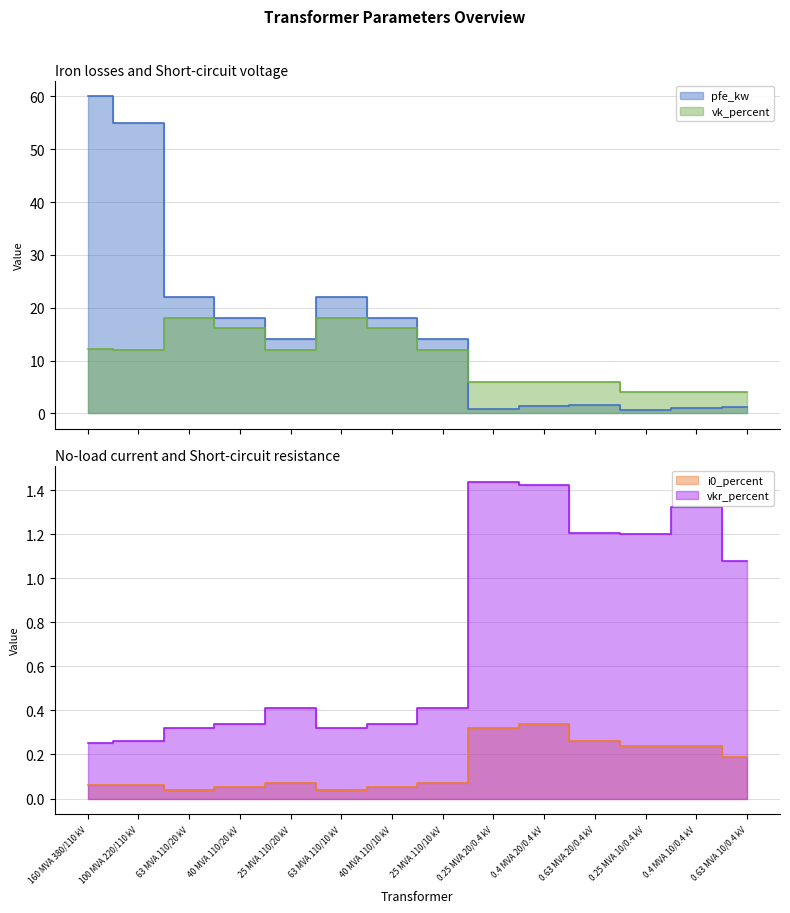

The i0_percent series shows 0.1 at 63 MVA 110/10 kV. True or false?

False